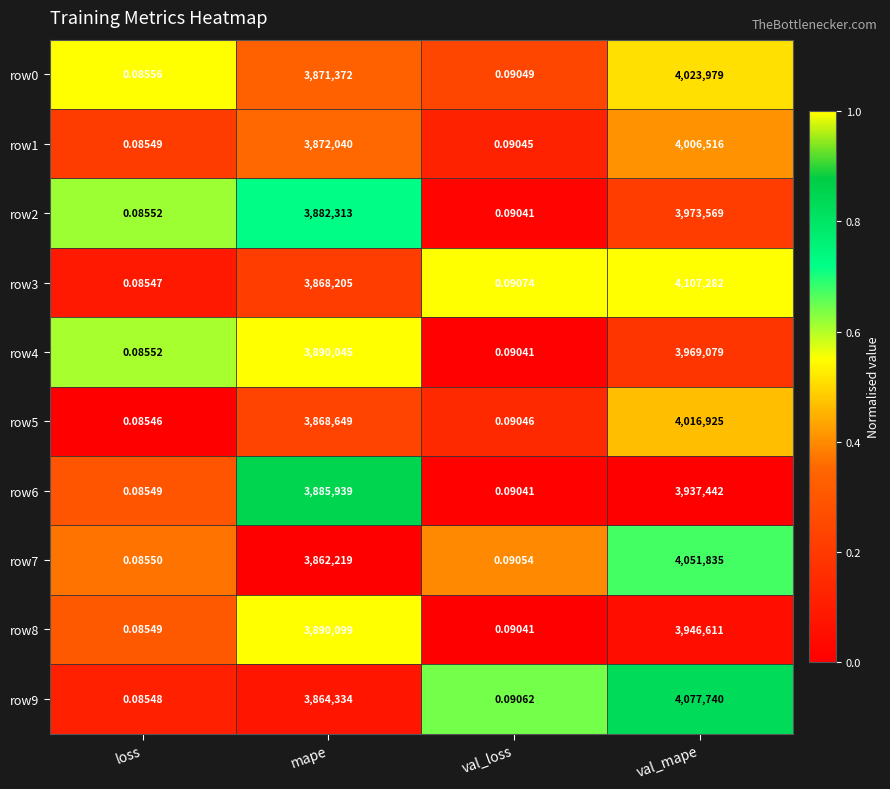

At which category is the sum across all series the highest?

val_mape